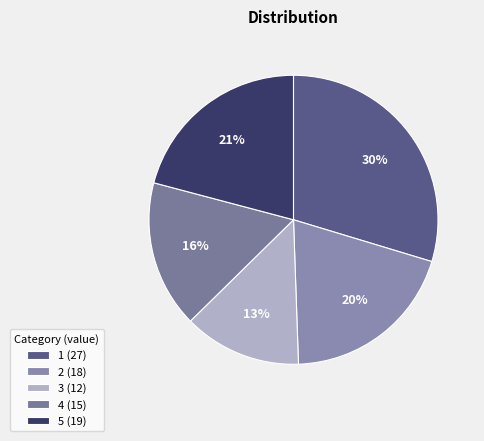

Count the number of slices in the pie.

5